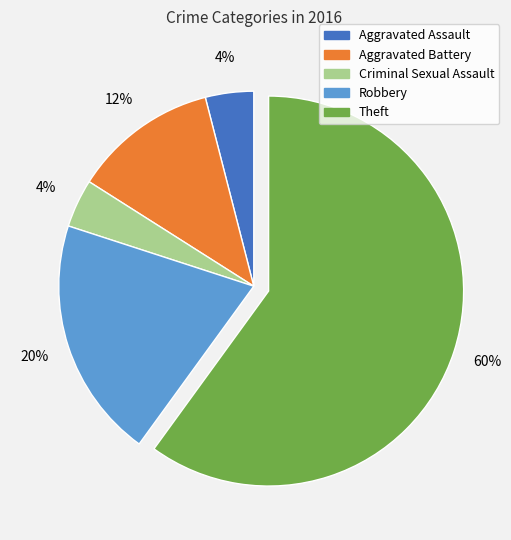

To the nearest percent, what is the difference between the Aggravated Battery and Criminal Sexual Assault slice percentages?

8%